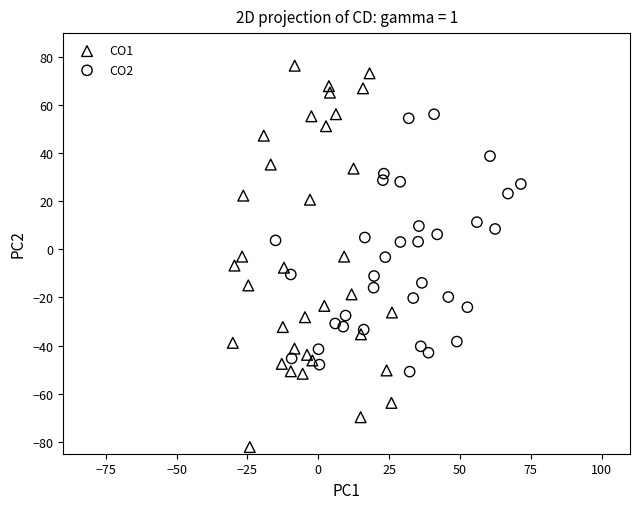

Which series reaches the minimum Y coordinate?

CO1